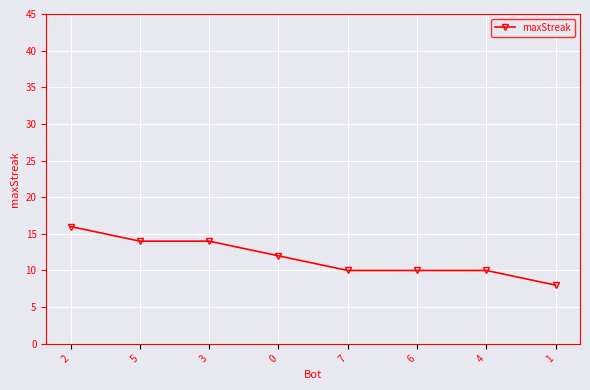

How many lines are shown in the chart?

1